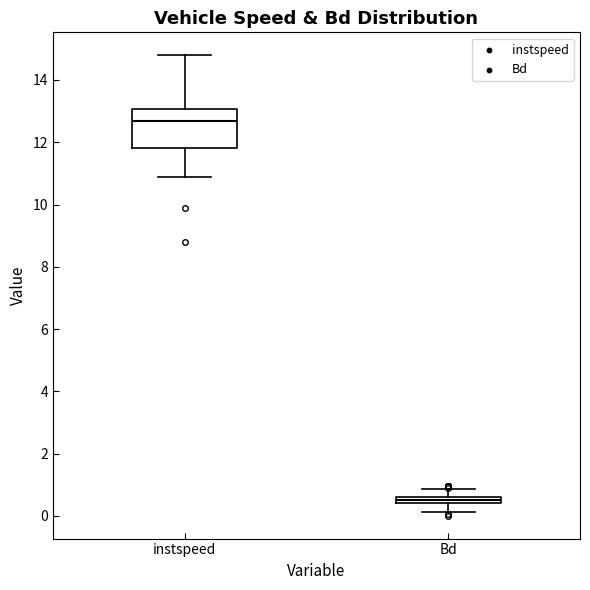

Where is the upper edge of the box for Bd on the y-axis? The values are not printed on the chart, so give them approximately, as read against the axis.

0.6